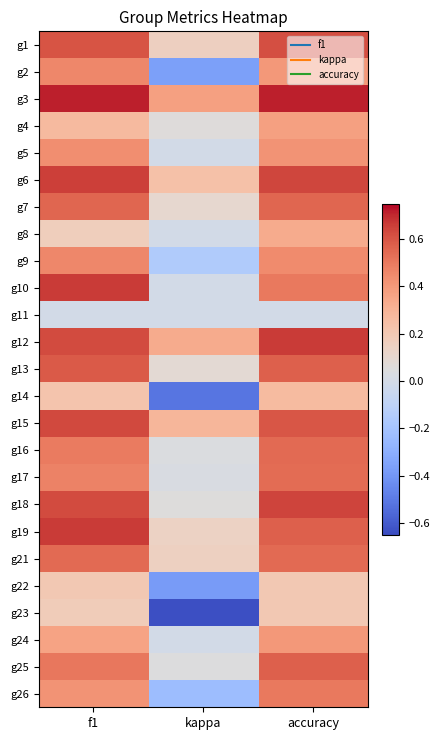

Rank the series at accuracy from lowest to highest value.

g11, g22, g23, g14, g8, g4, g2, g24, g5, g9, g10, g26, g17, g16, g21, g7, g13, g19, g25, g15, g1, g6, g18, g12, g3